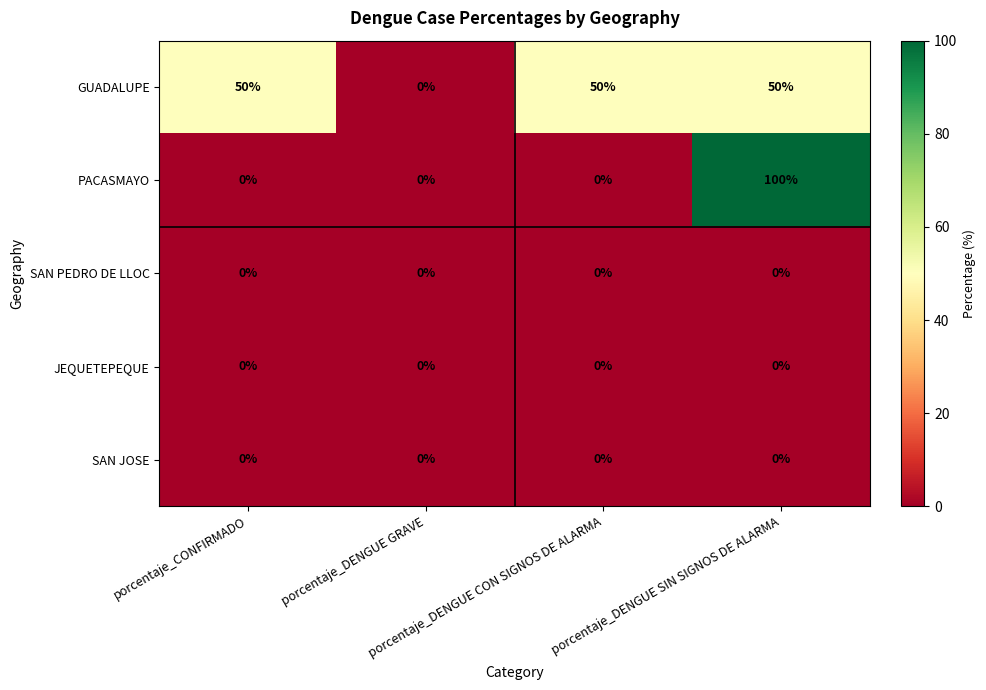

Which series changed the most between porcentaje_CONFIRMADO and porcentaje_DENGUE GRAVE?

GUADALUPE